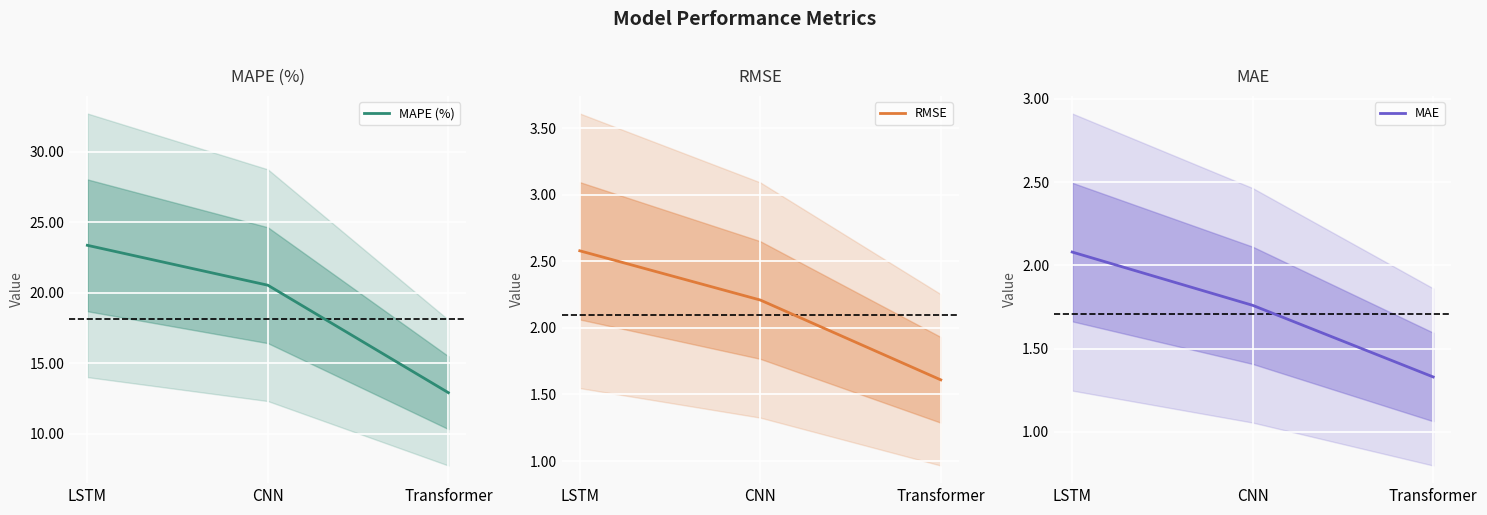

How many distinct data groups are displayed?

3